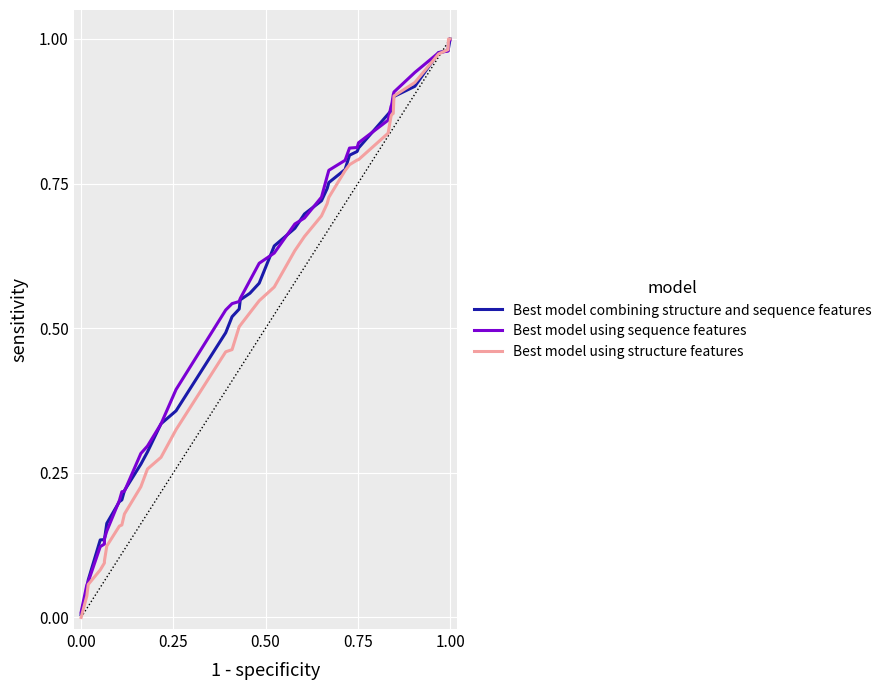

How many lines are shown in the chart?

3